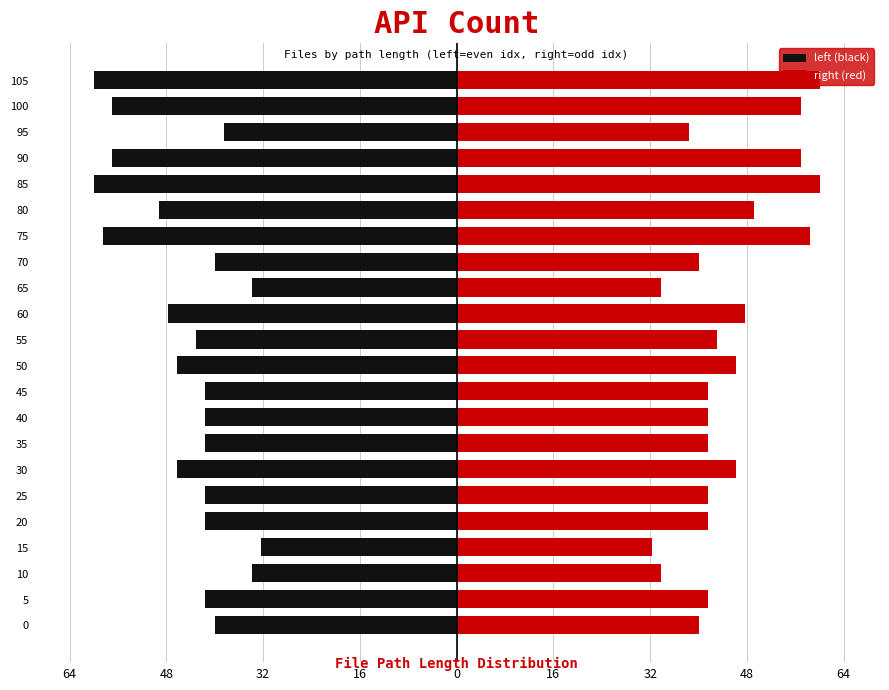

What is the value of the left (black) bar at the 14th from the left?

-33.8